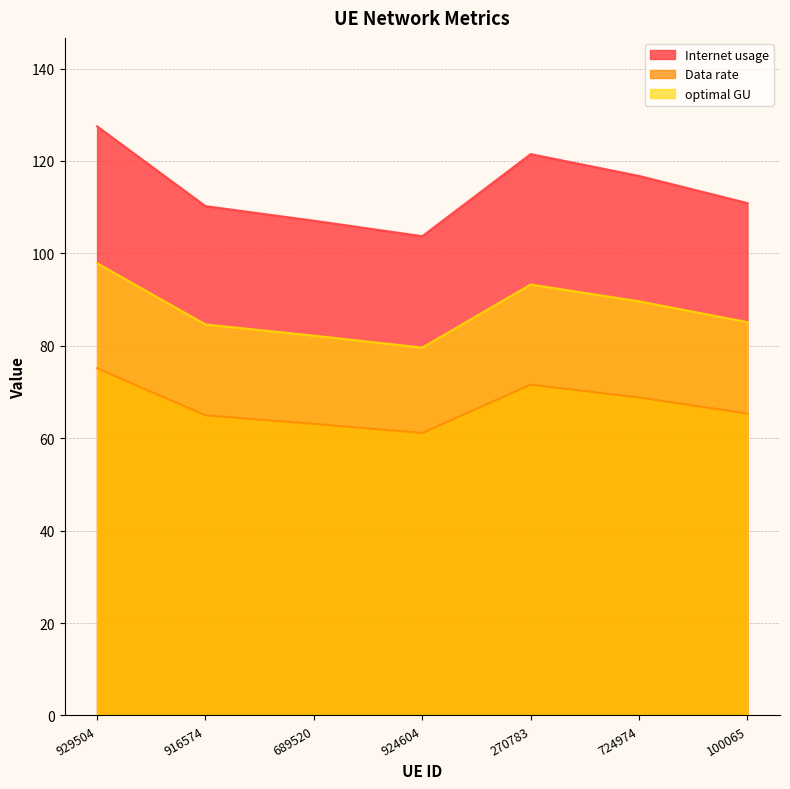

Rank the series by their maximum value, from lowest to highest.

Data rate, optimal GU, Internet usage